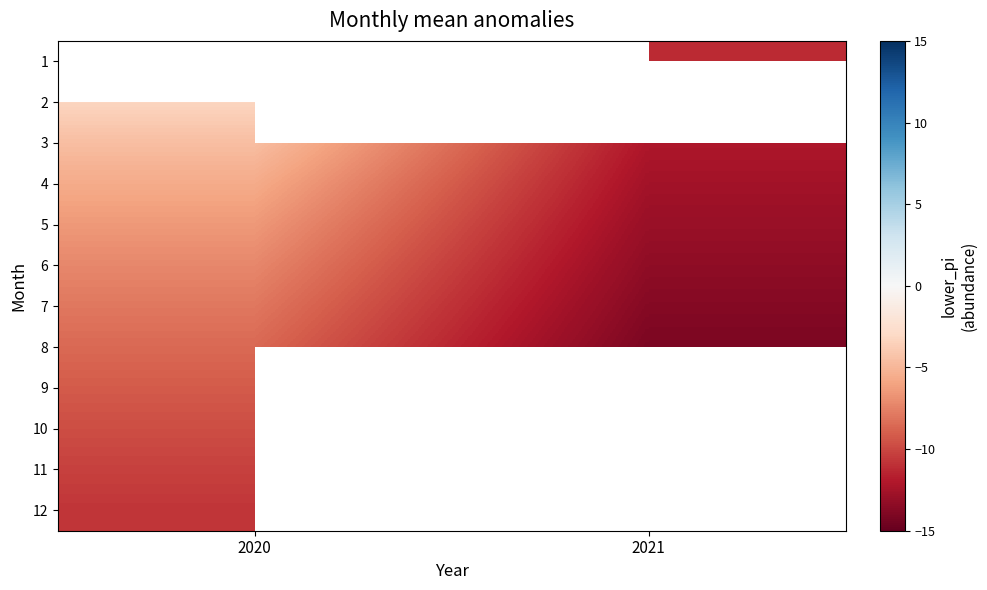

What is the spread (max minus min) of values at 2021?

2.9